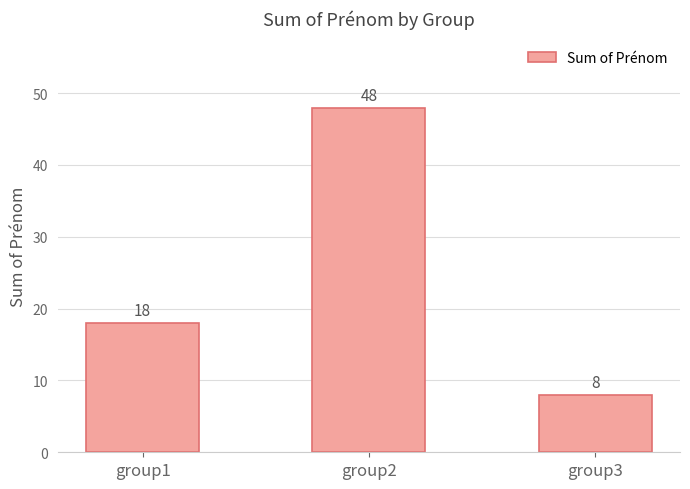

The value at group1 is 9. True or false?

False